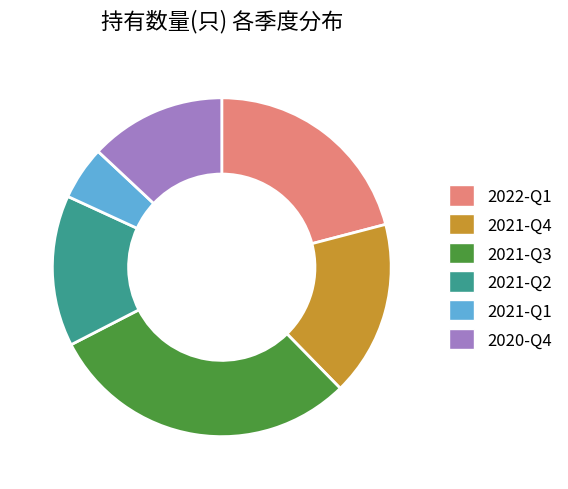

Does any single category account for the majority?

No